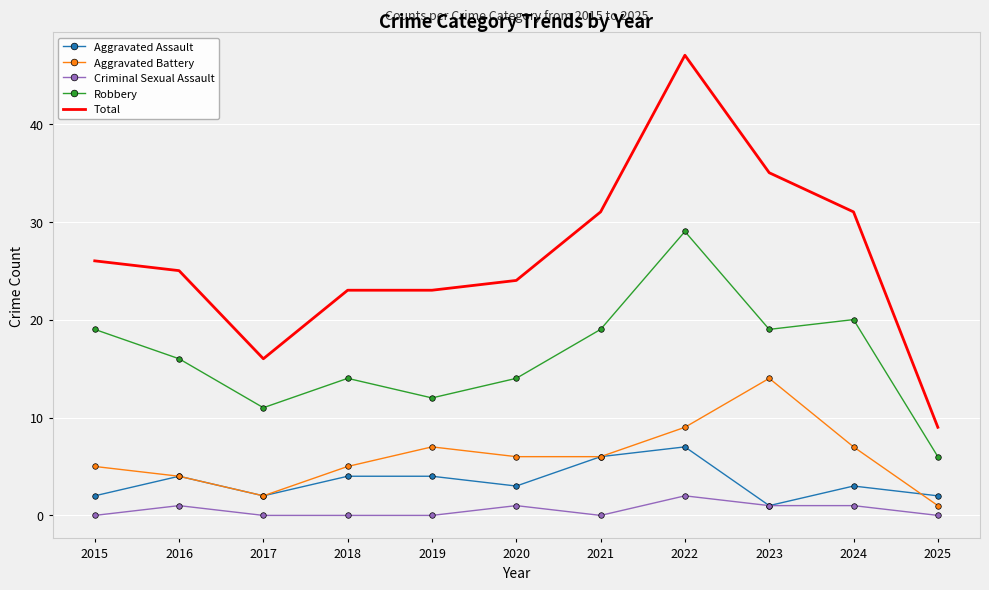

At which category is the sum across all series the highest?

2022